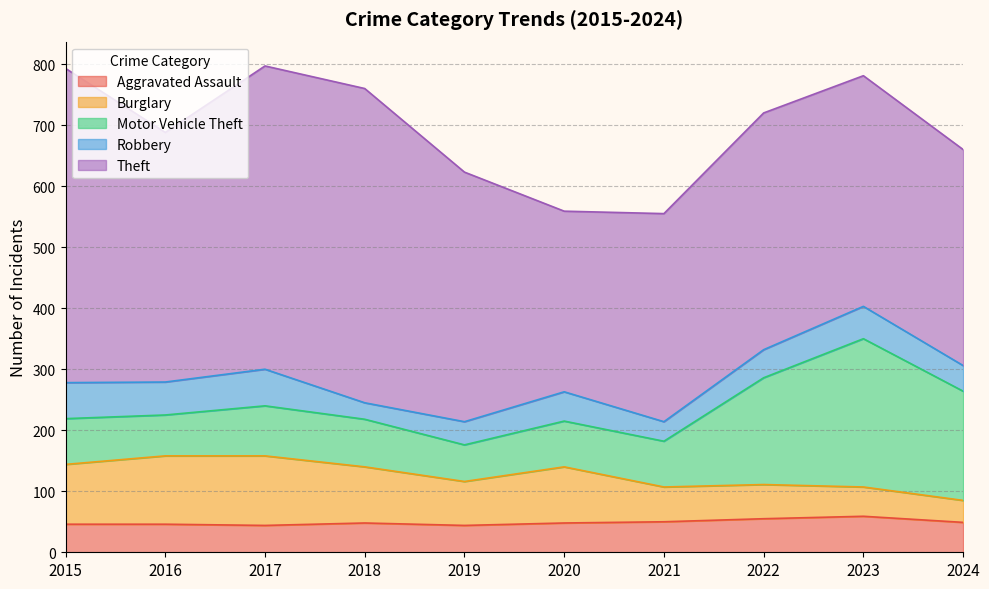

Which series has the widest spread of values?

Theft